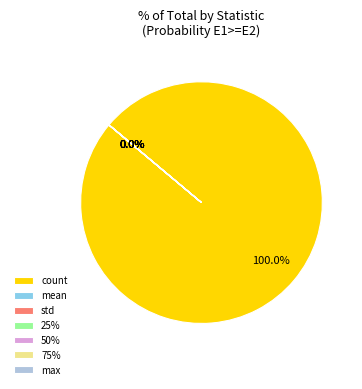

Which slice is the smallest?

min